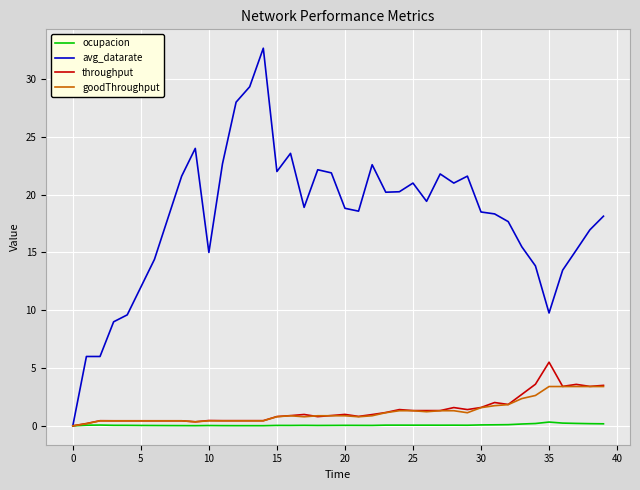

What is the highest value of the throughput series?

5.5